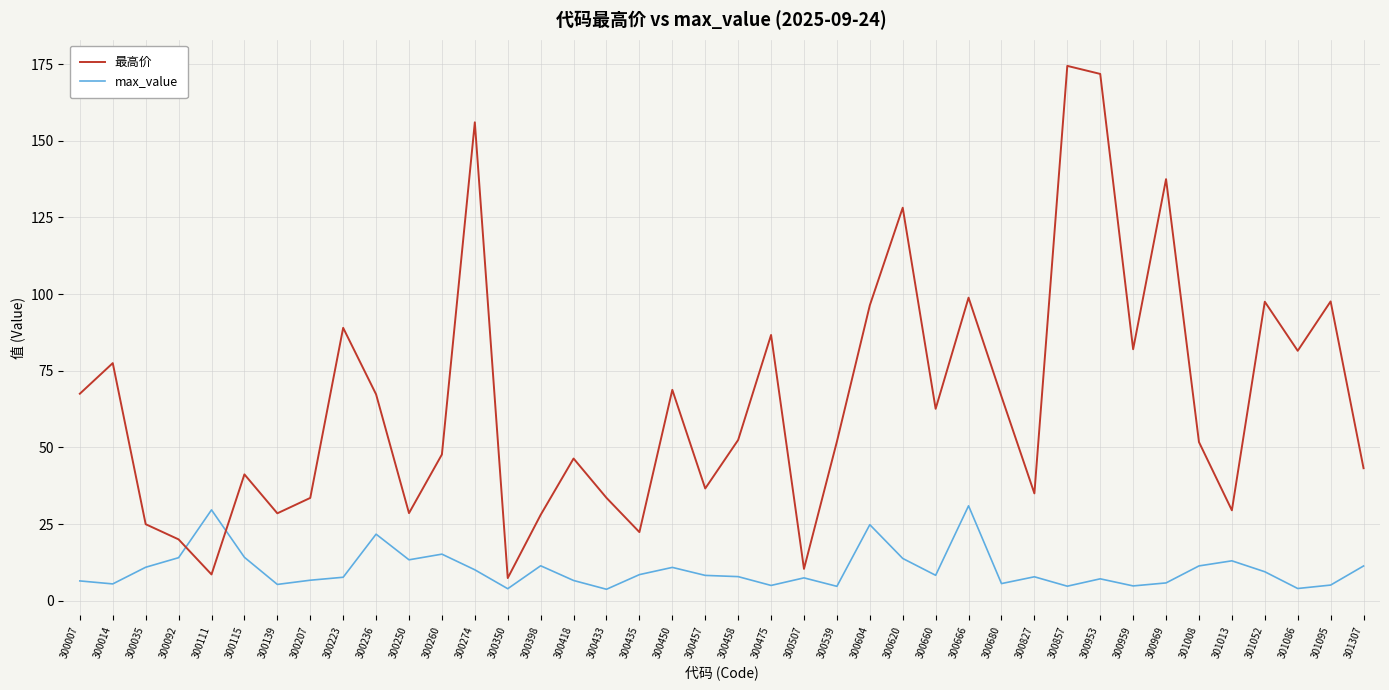

What is the average value of the max_value series?

10.2